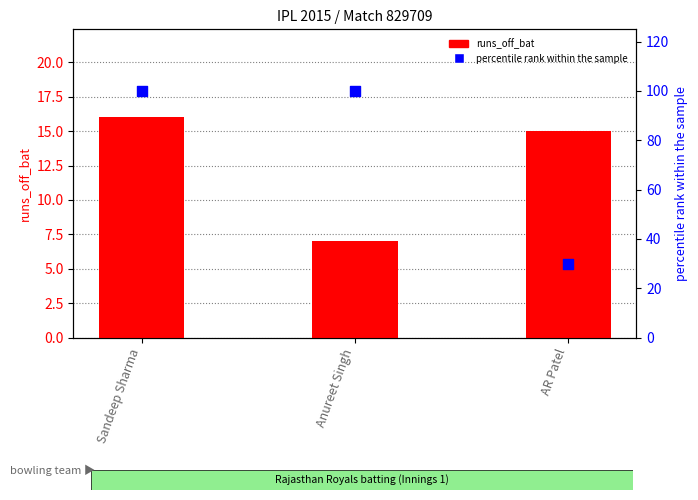

Which series contains the lowest Y value?

runs_off_bat